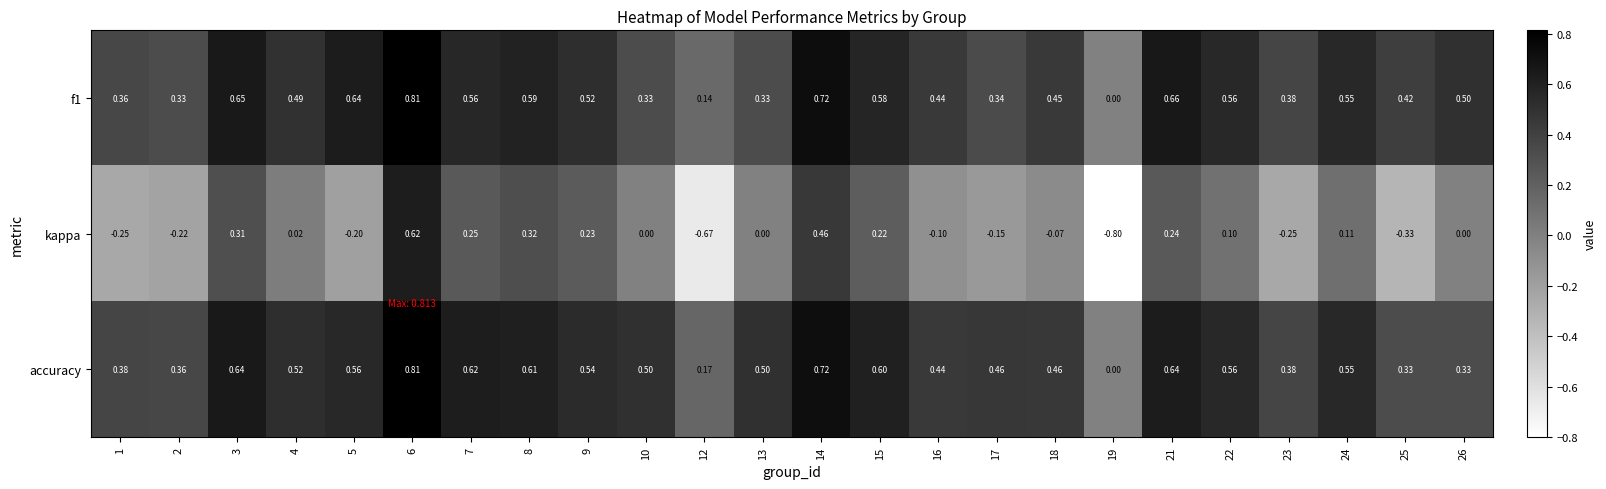

Which series has the largest total across all categories?

accuracy